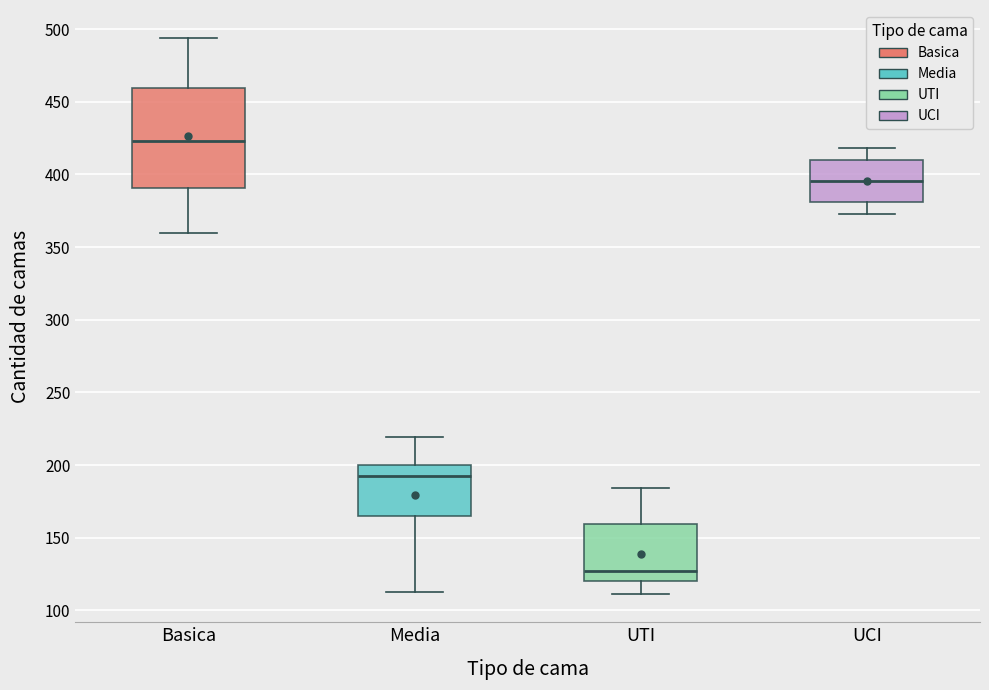

Which box is the tallest, from its lower edge to its upper edge?

Basica